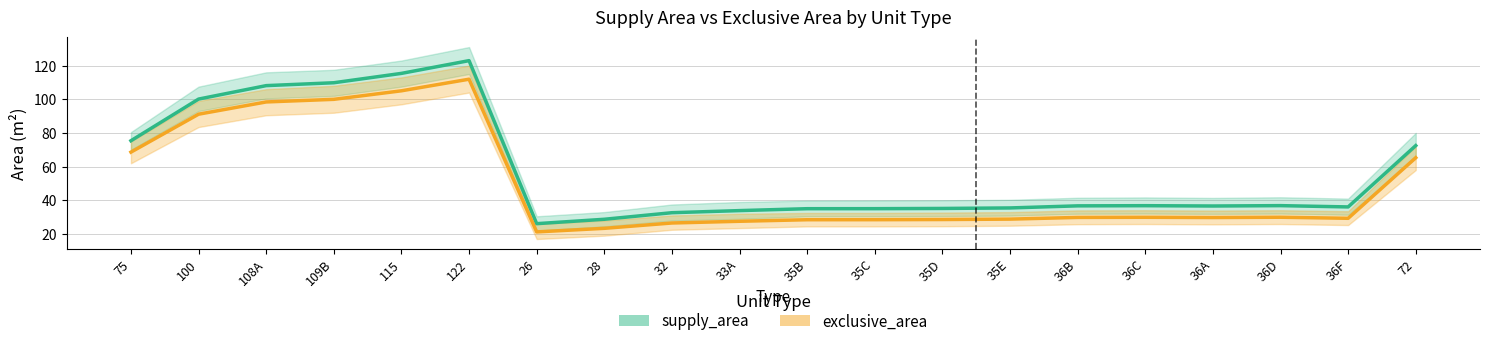

What is the difference between the second highest and second lowest values in the exclusive_area series?

81.7